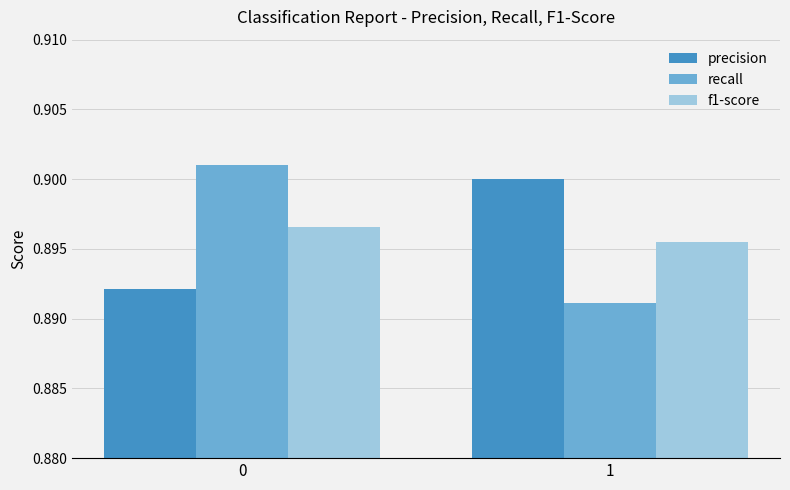

How many recall values are between 0 and 1?

2